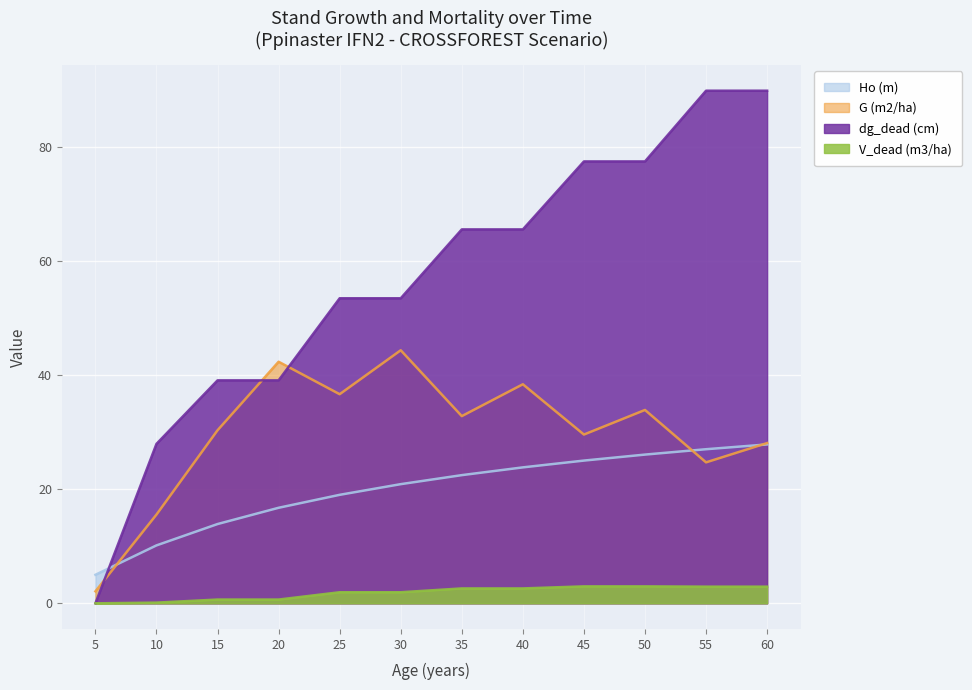

Which series changed the most between 10 and 60?

dg_dead (cm)